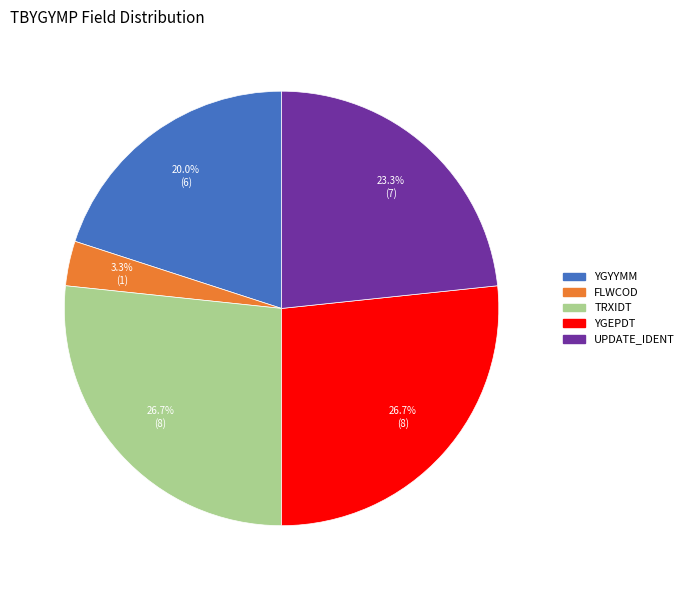

The TRXIDT slice represents 20% of the pie. True or false?

False